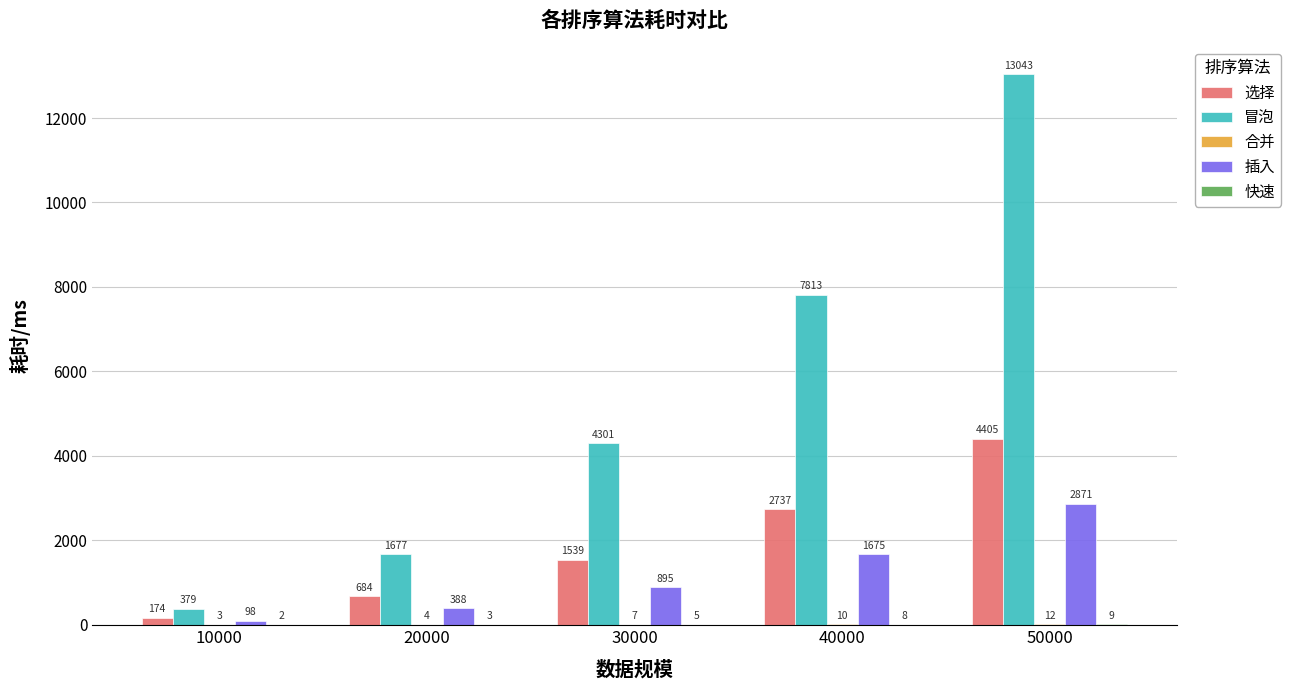

What is the total value across all series at 20000?

2757.1